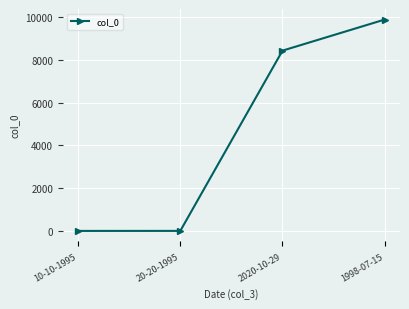

What is the change in value from 20-20-1995 to 1998-07-15?

+9874